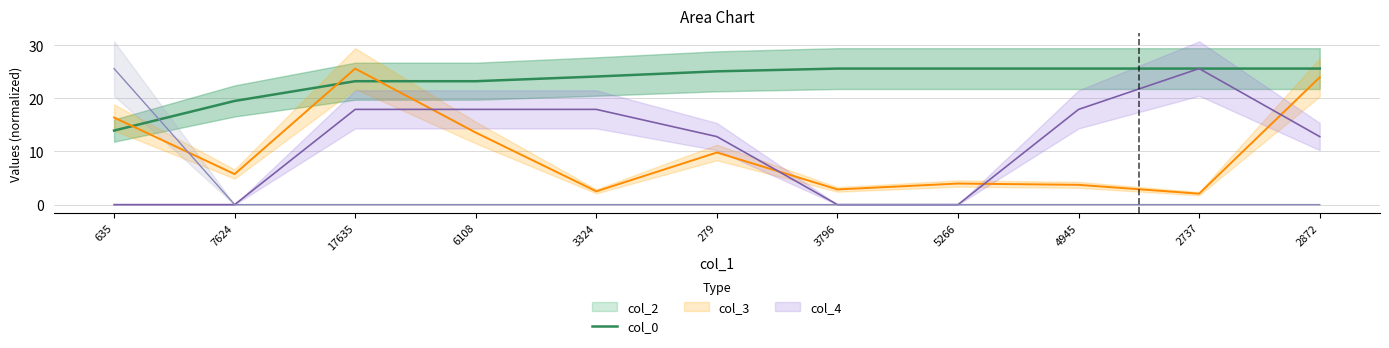

At which label does col_0 reach its minimum?

635